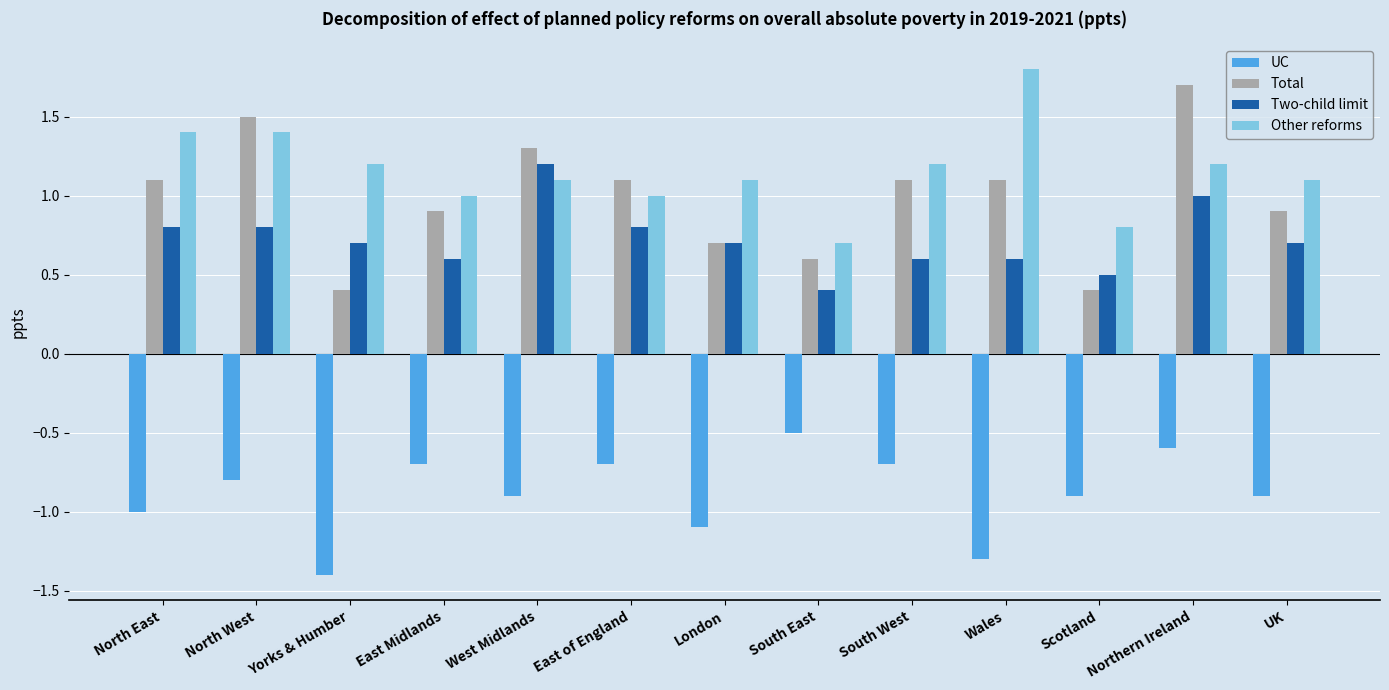

How many categories are shown in the chart?

13